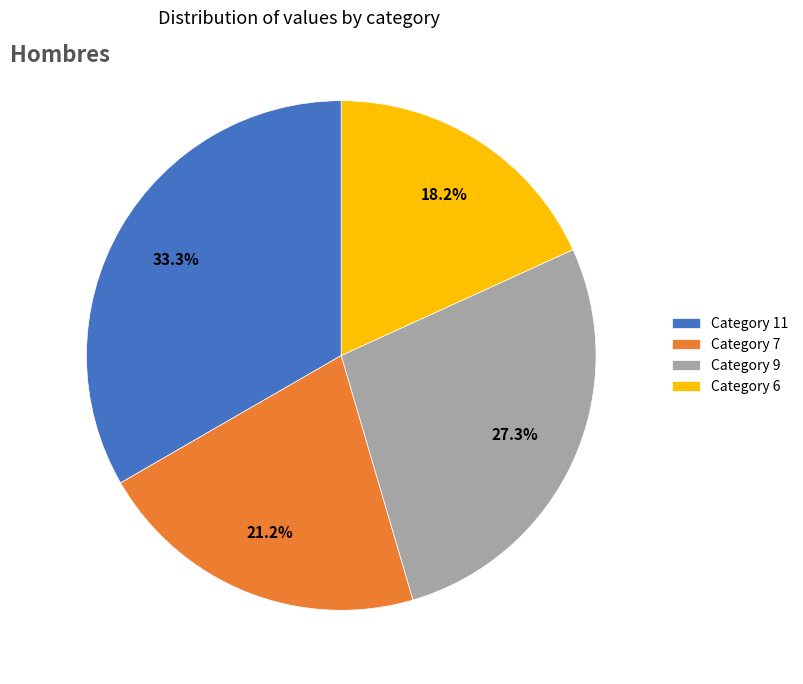

Which category has the biggest portion of the pie?

Category 11